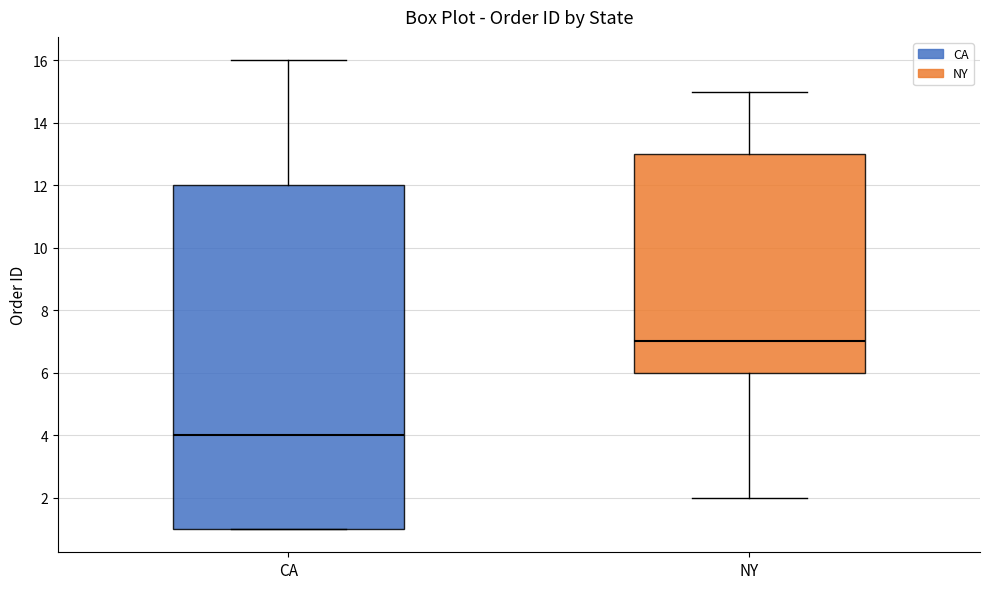

Reading left to right, transcribe this box plot: for each box, give where its median line is, the range the box spans, and where its two whiskers end, as read against the y-axis. The values are not printed on the chart, so give them approximately, as read against the axis.

CA: median 4, box 1 to 12, whiskers 1 to 16
NY: median 7, box 6 to 13, whiskers 2 to 15